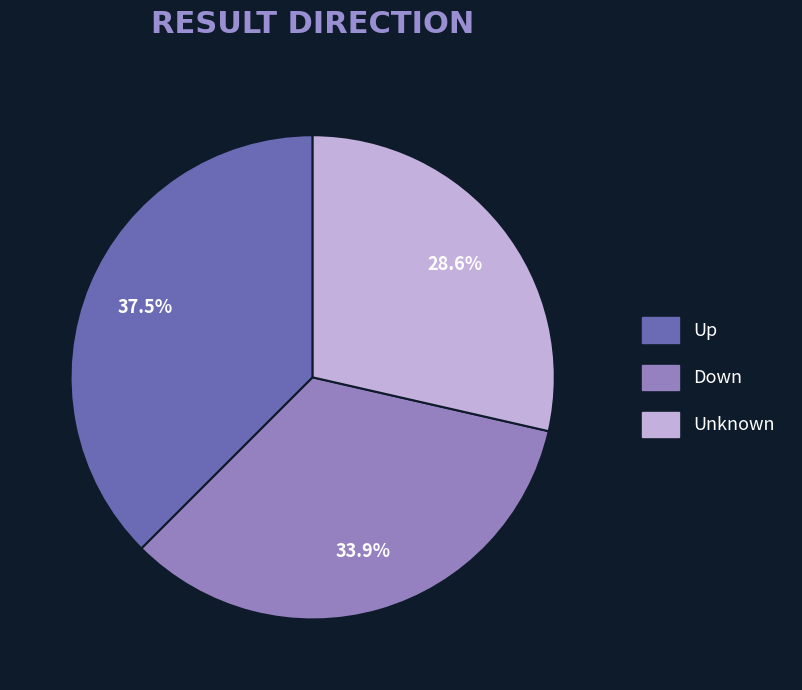

Which slice is the largest?

Up